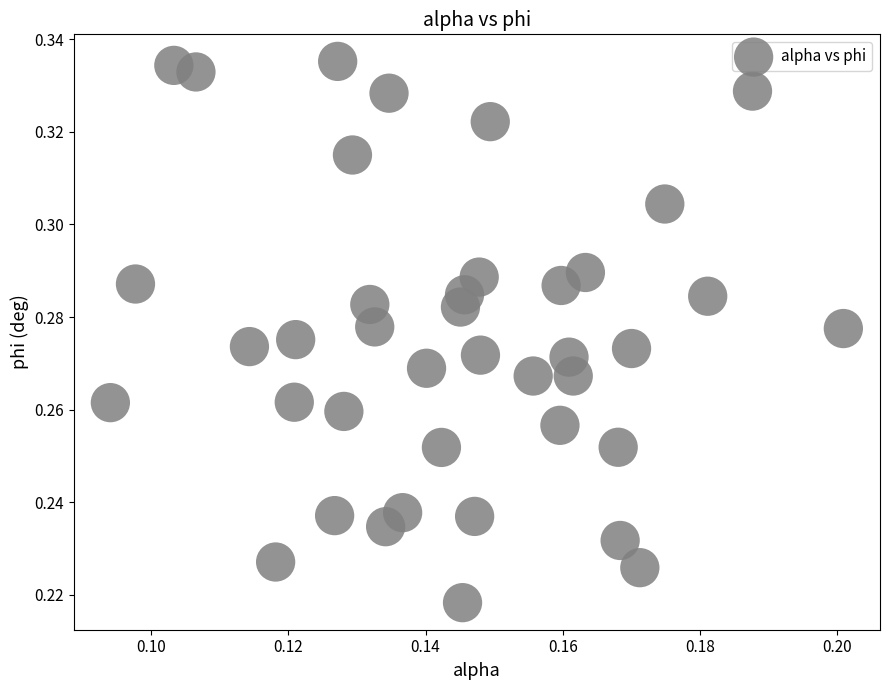

How many points are shown in the scatter plot?

40